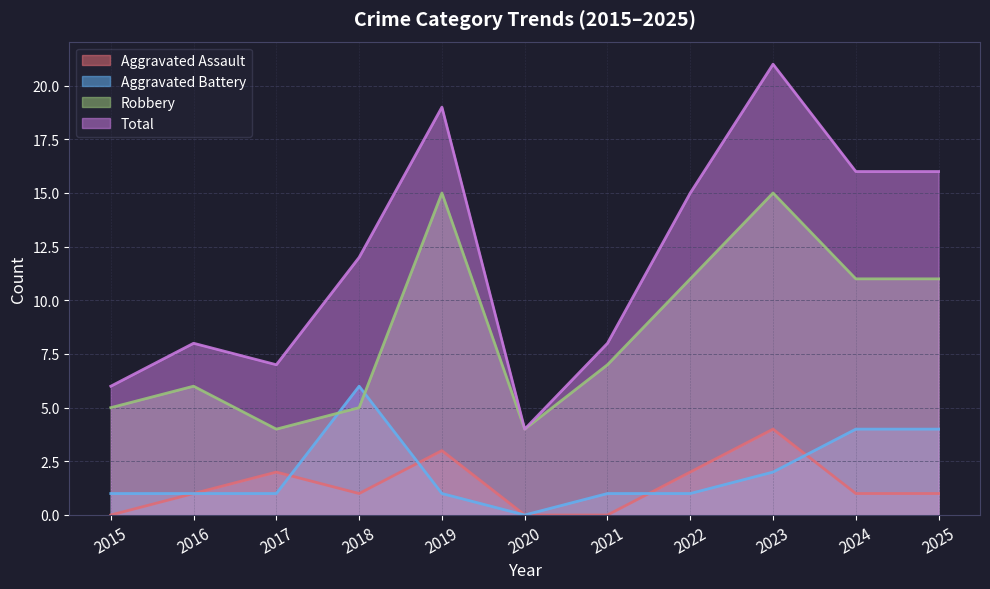

How many data points in Aggravated Battery are less than 1?

1